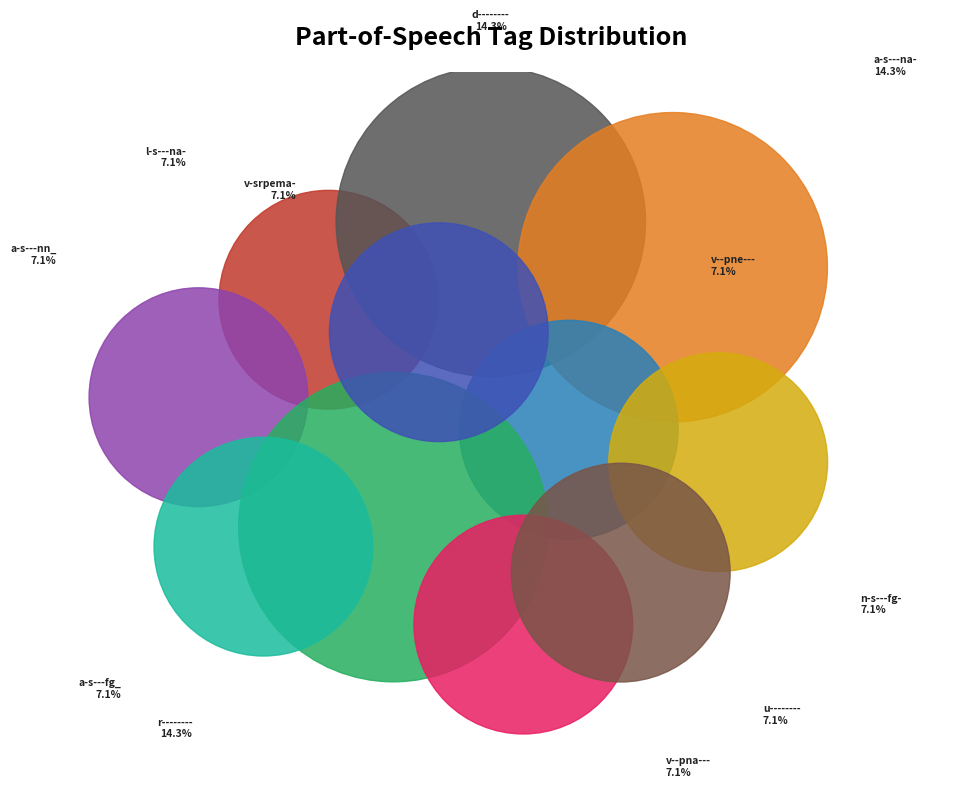

To the nearest percent, what is the average slice percentage?

9%